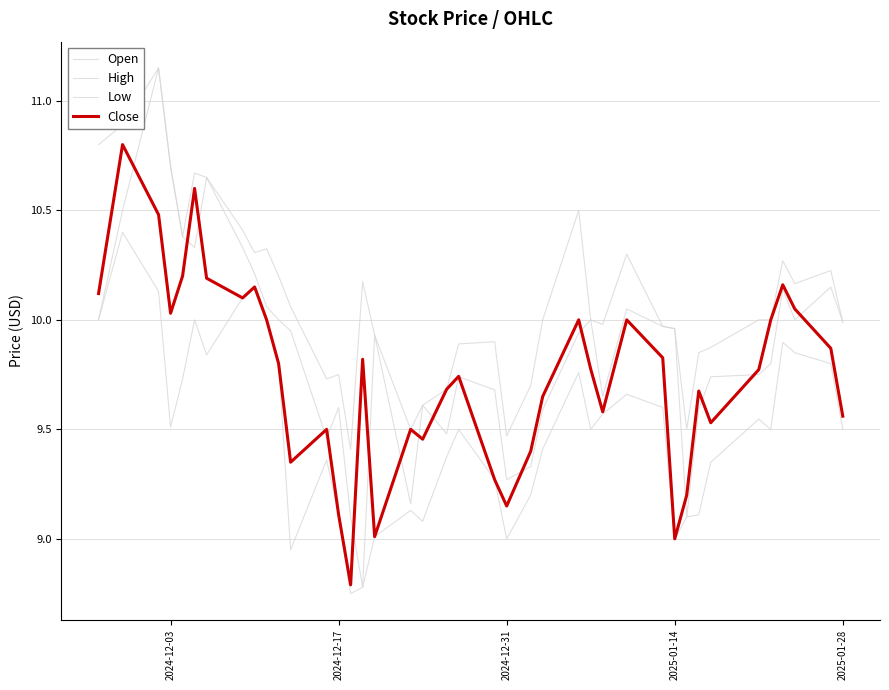

How many lines are shown in the chart?

4